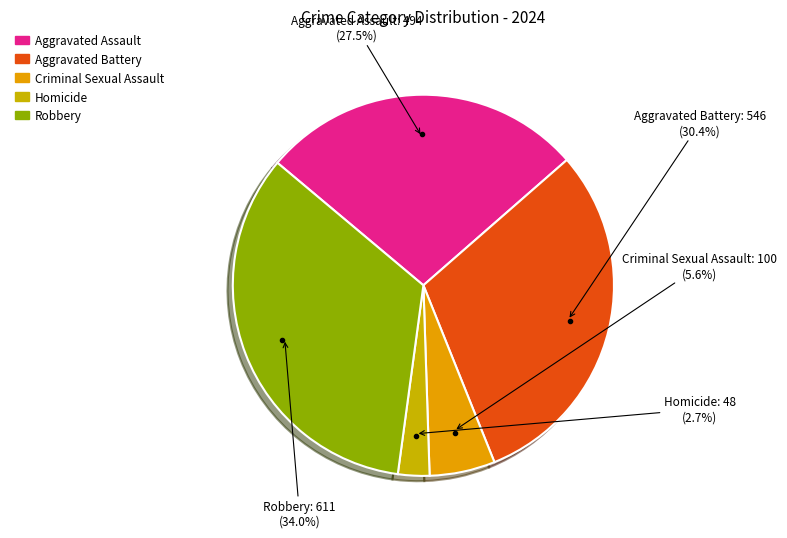

Is there a majority slice in this chart?

No